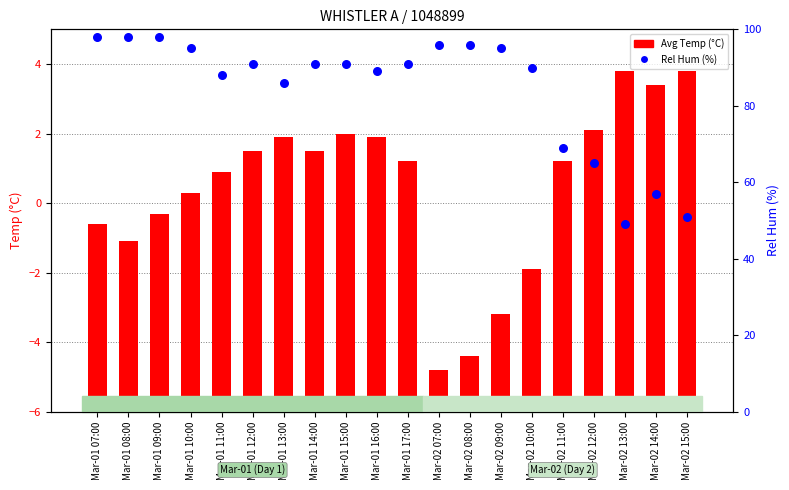

What are all the series names shown in the legend?

Avg Temp (°C), Rel Hum (%)